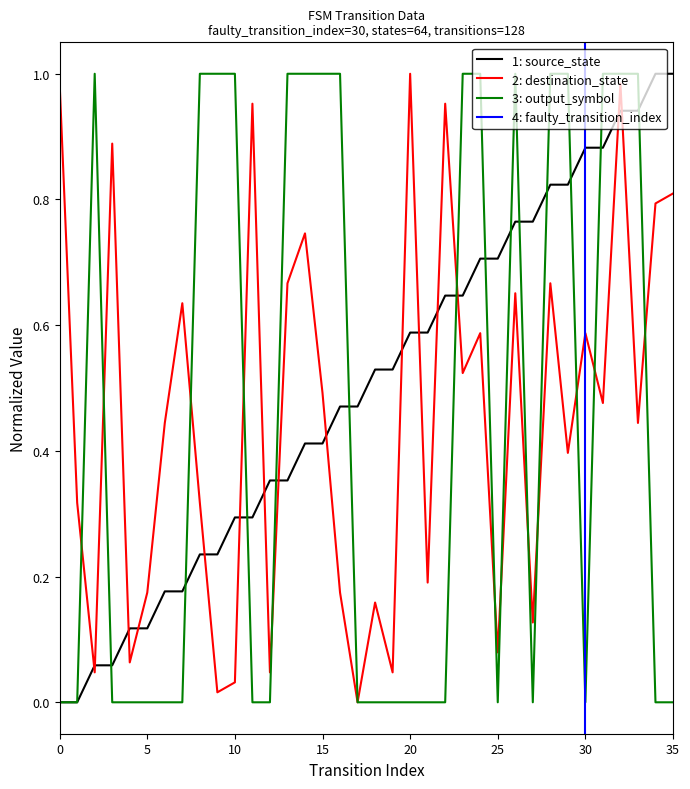

What is the total value across all series at 27?

0.9